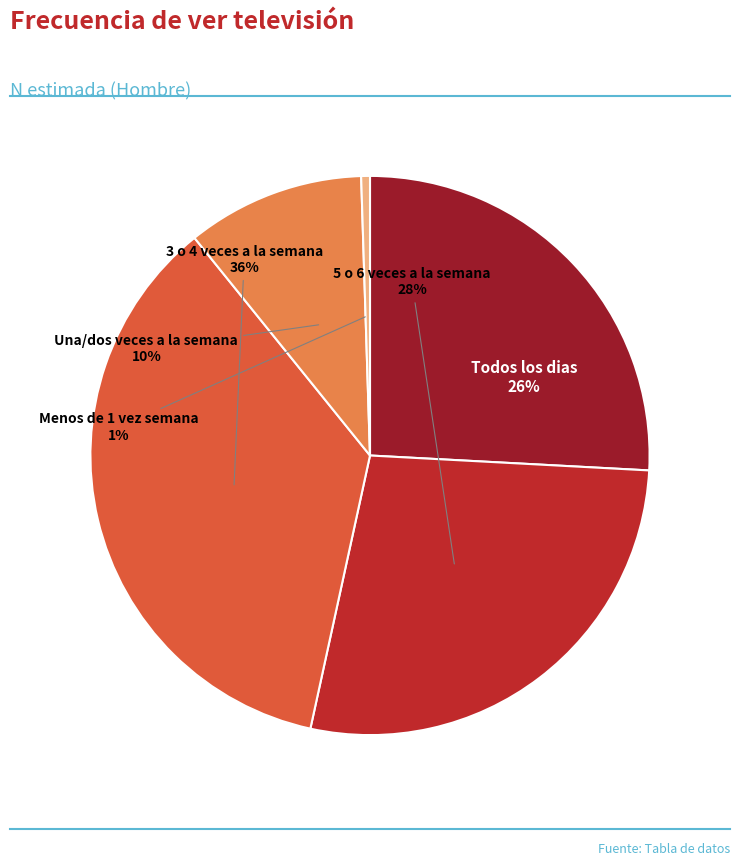

Approximately how many times larger is the value at Todos los dias compared to 5 o 6 veces a la semana?

0.9